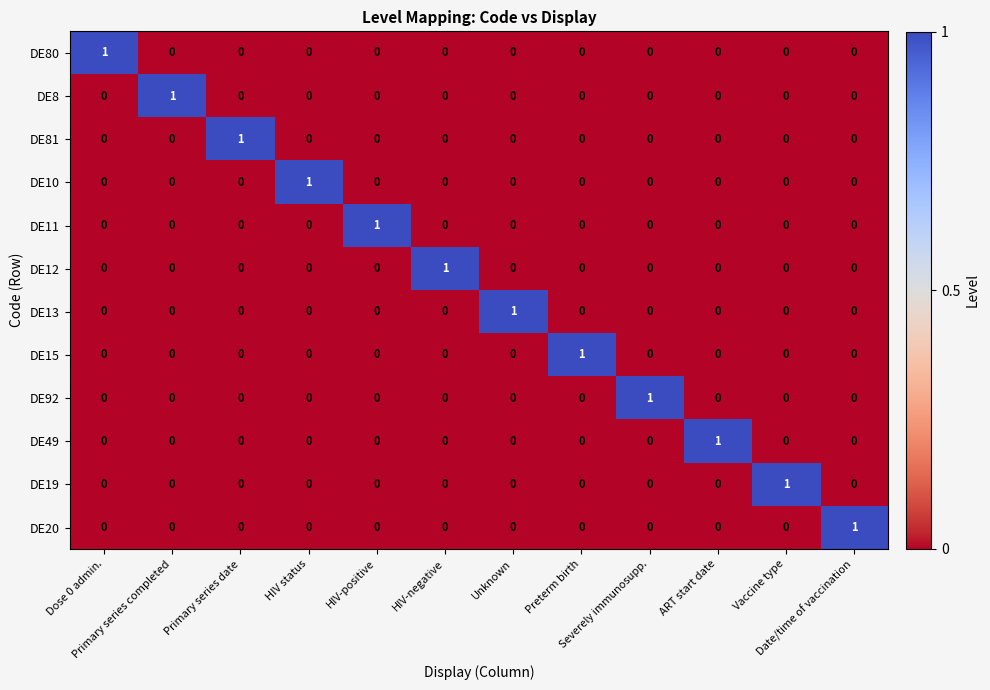

How many categories are shown in the chart?

12